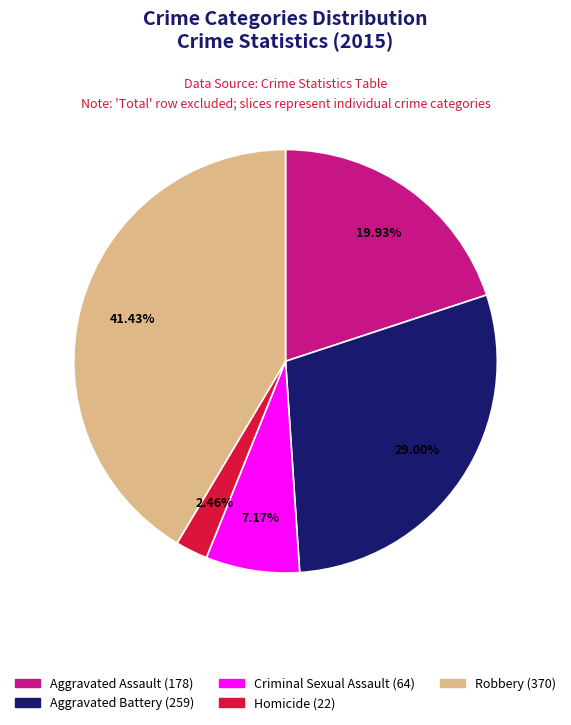

Combined, do Robbery and Criminal Sexual Assault account for over 50%?

No